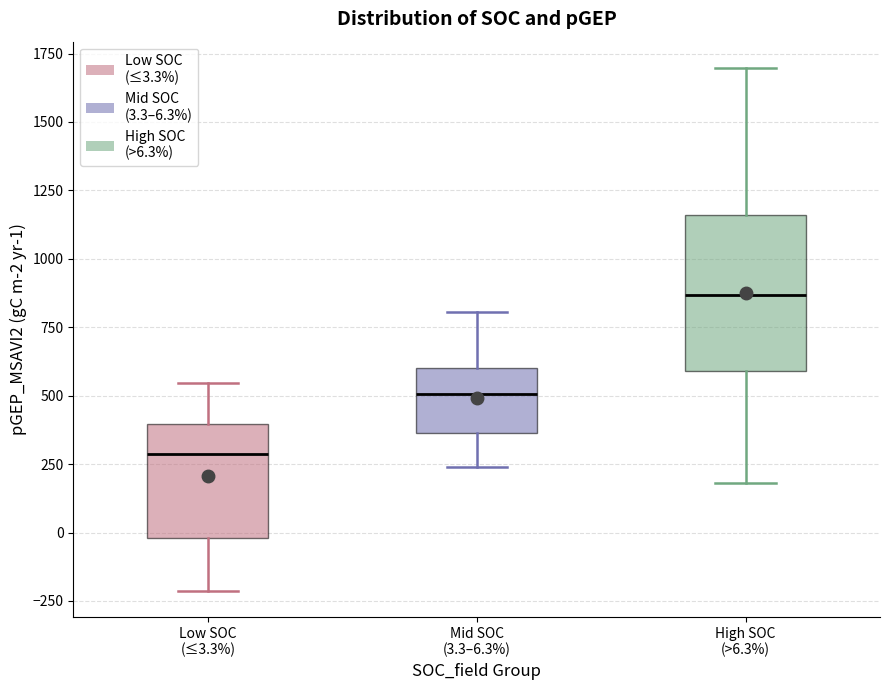

Which box has the lowest median line?

Low SOC (≤3.3%)